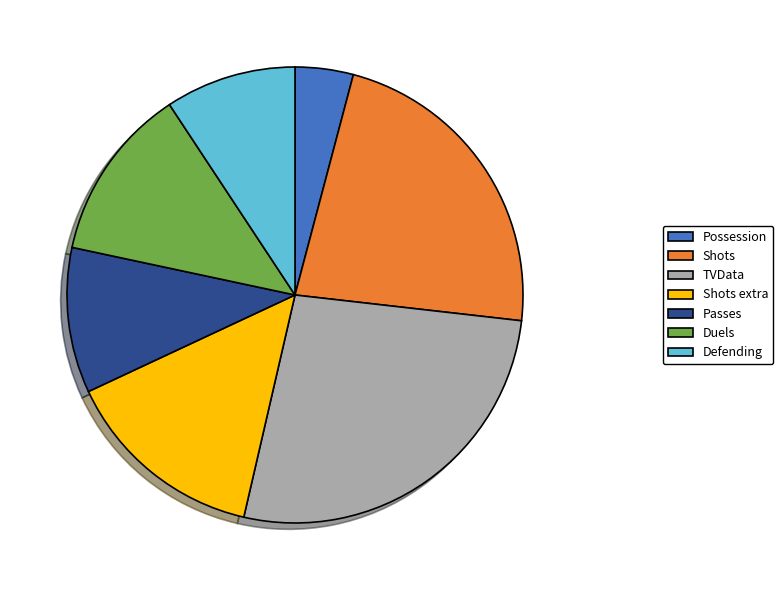

What is the largest slice in the pie chart?

TVData